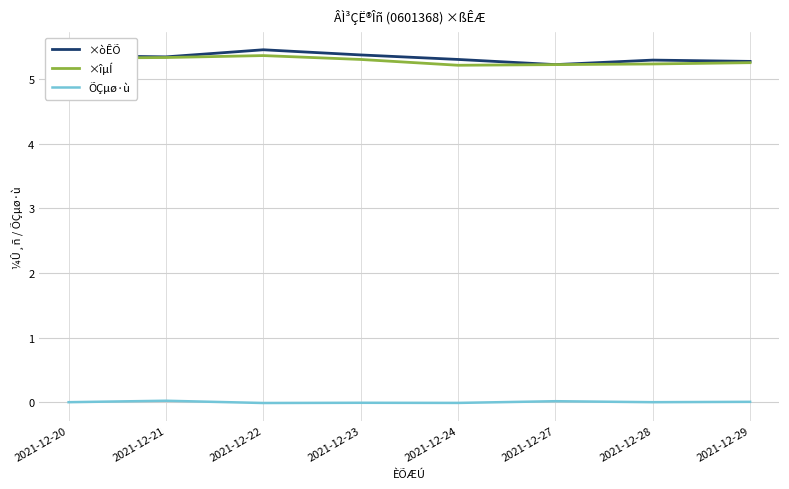

What is the difference between the highest and lowest values at 2021-12-22?

5.5